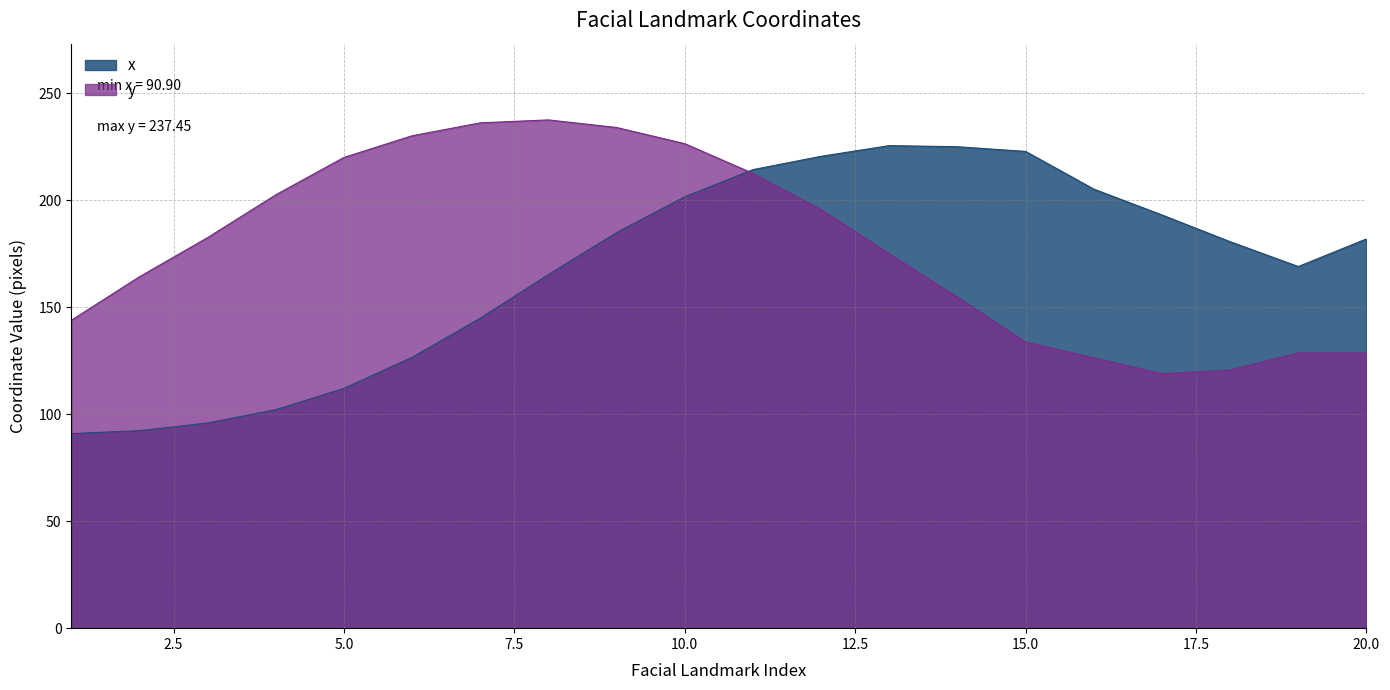

At which label does x reach its minimum?

1